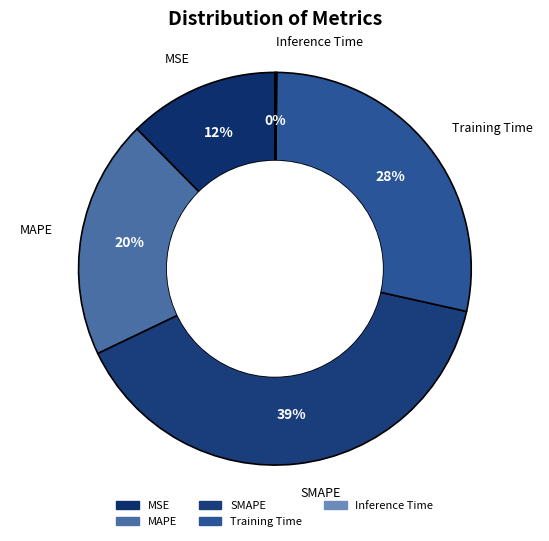

Between Training Time and MSE, which is larger?

Training Time